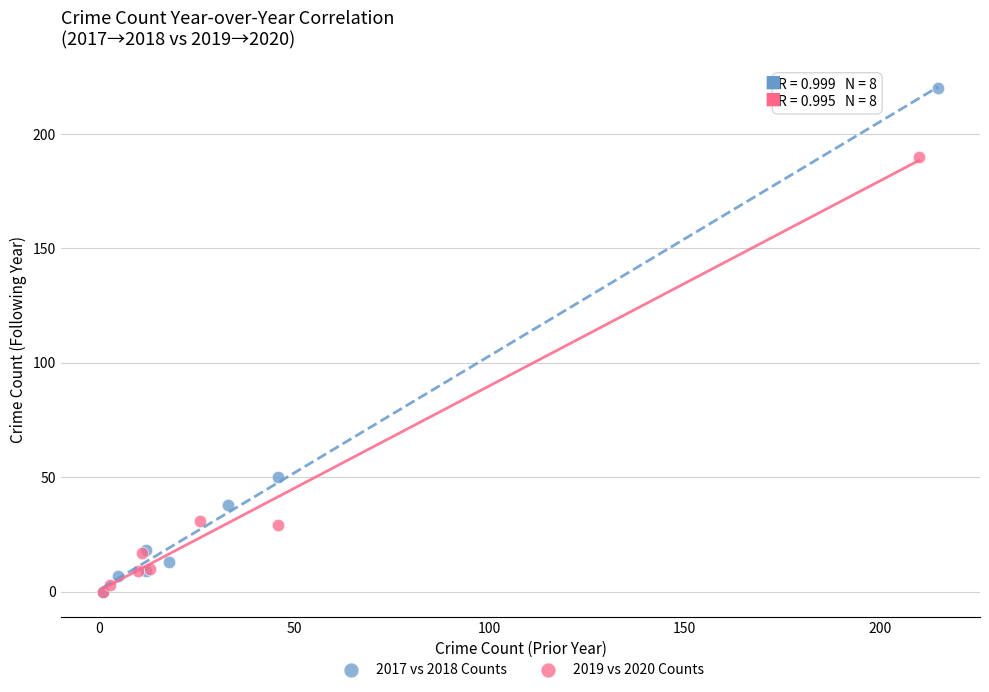

Which series has the largest Y range (max minus min)?

2017 vs 2018 Counts